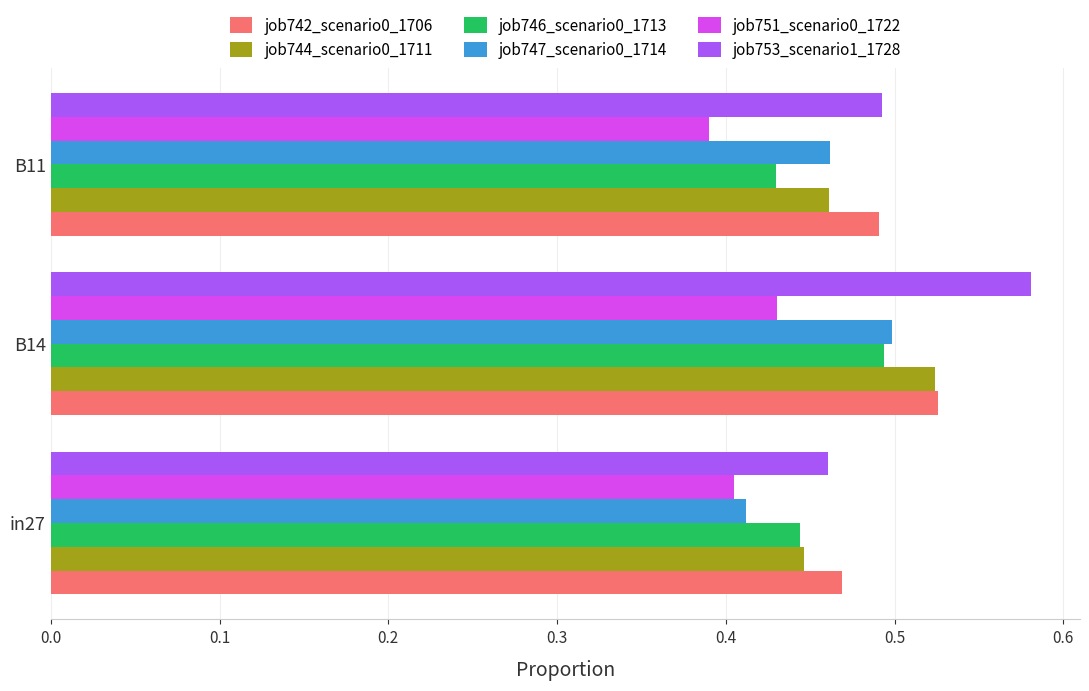

The value of job747_scenario0_1714 at B14 is 0.5. True or false?

True